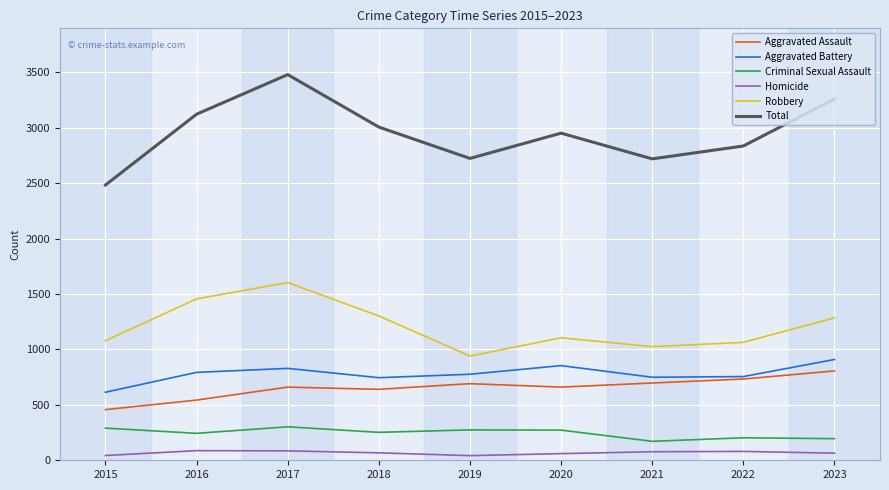

What are all the series names shown in the legend?

Aggravated Assault, Aggravated Battery, Criminal Sexual Assault, Homicide, Robbery, Total